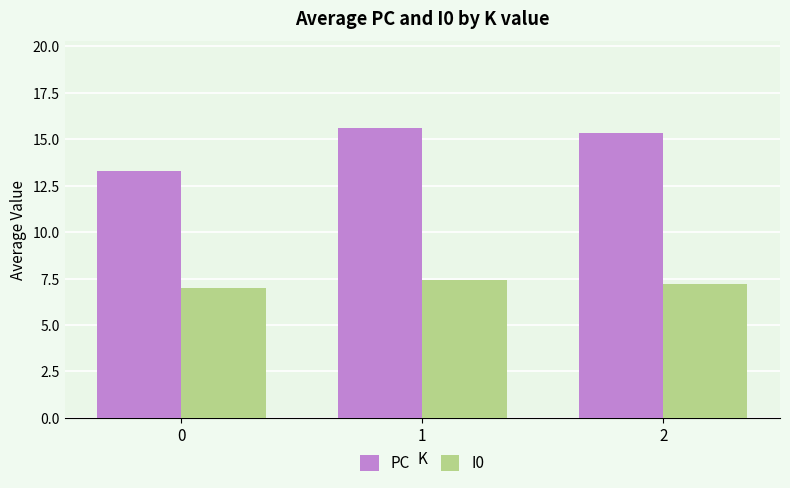

What is the sum of the PC values at 1 and 2?

30.9